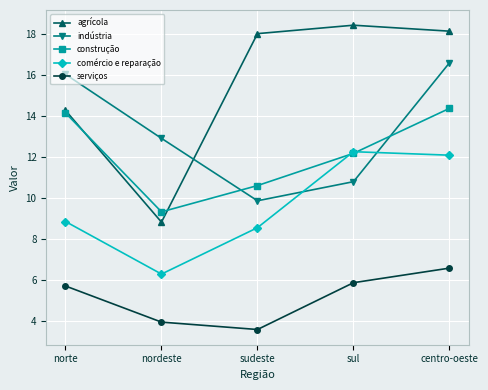

Rank the series by their maximum value, from highest to lowest.

agrícola, indústria, construção, comércio e reparação, serviços